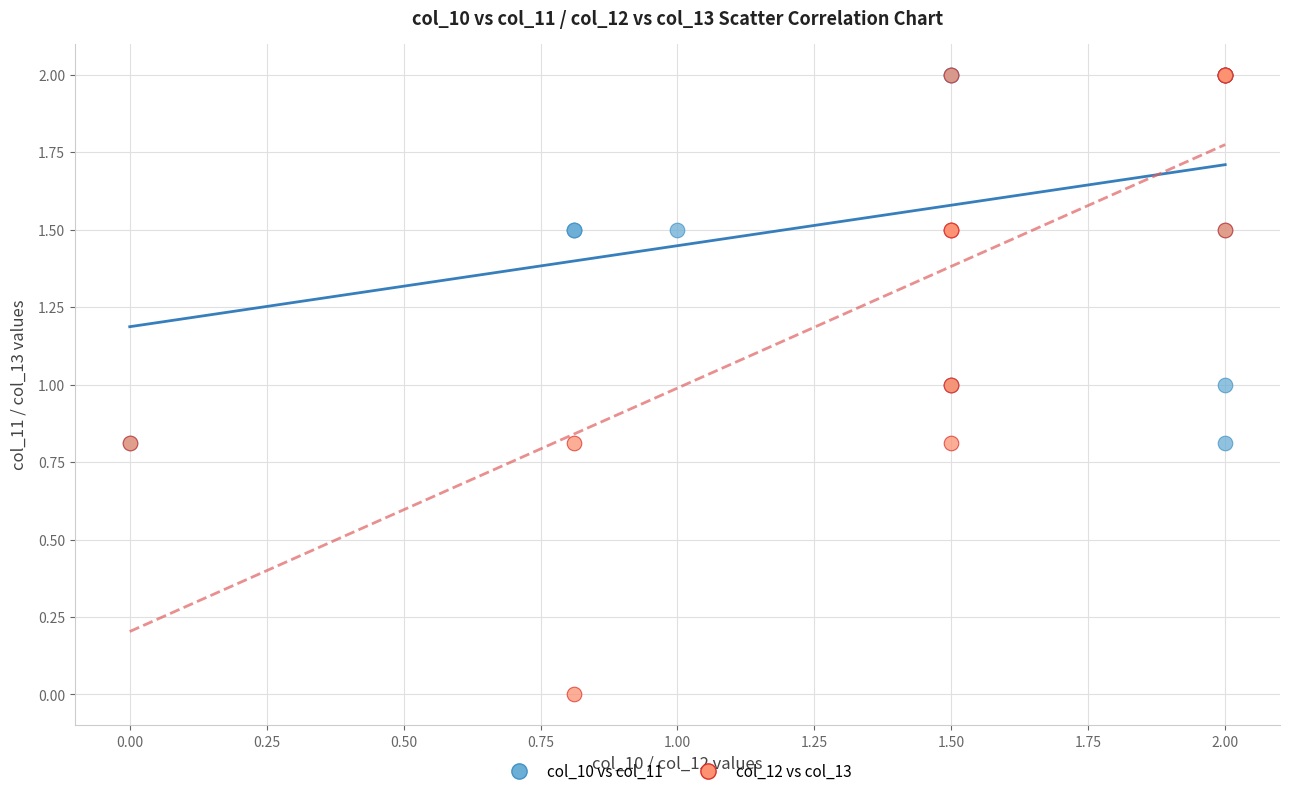

Which series contains the lowest Y value?

col_12 vs col_13